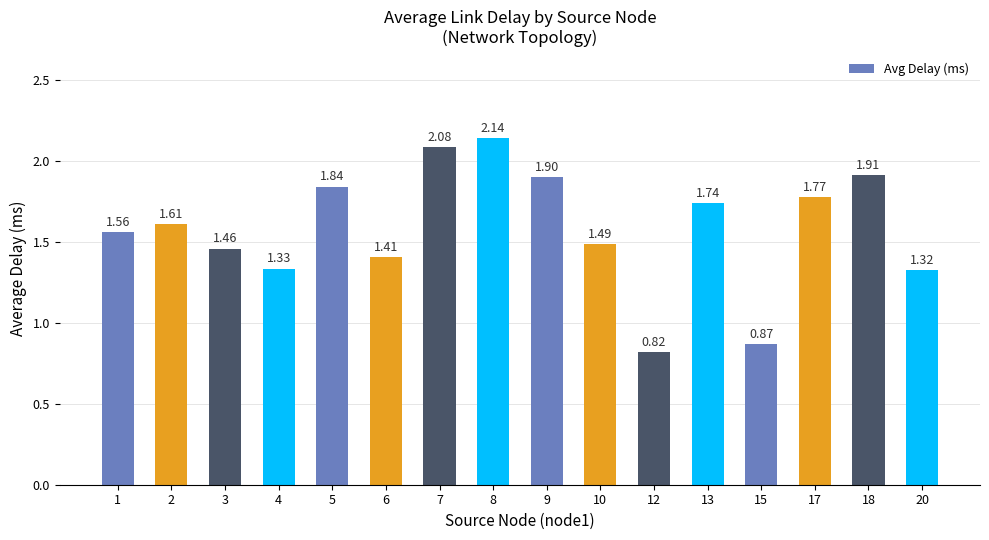

What is the sum of the values at 10 and 20?

2.8